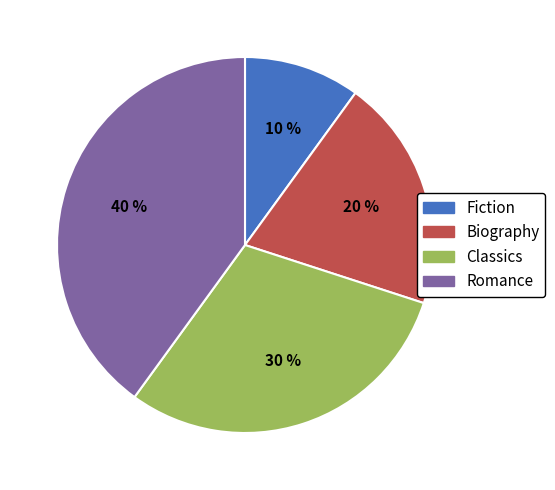

True or false: Romance accounts for 40% of the total.

True